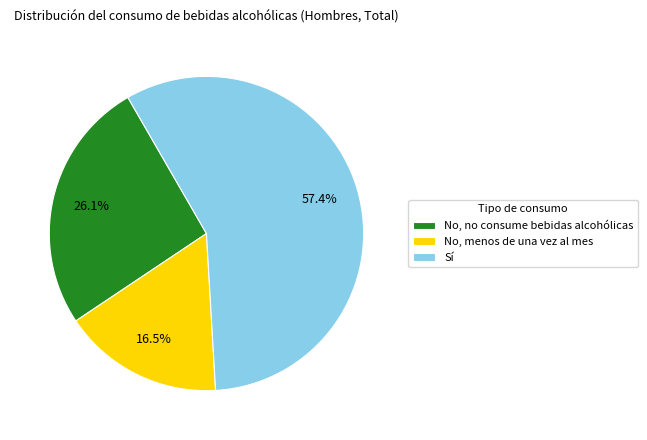

What percentage is the Sí slice, to the nearest percent?

57%